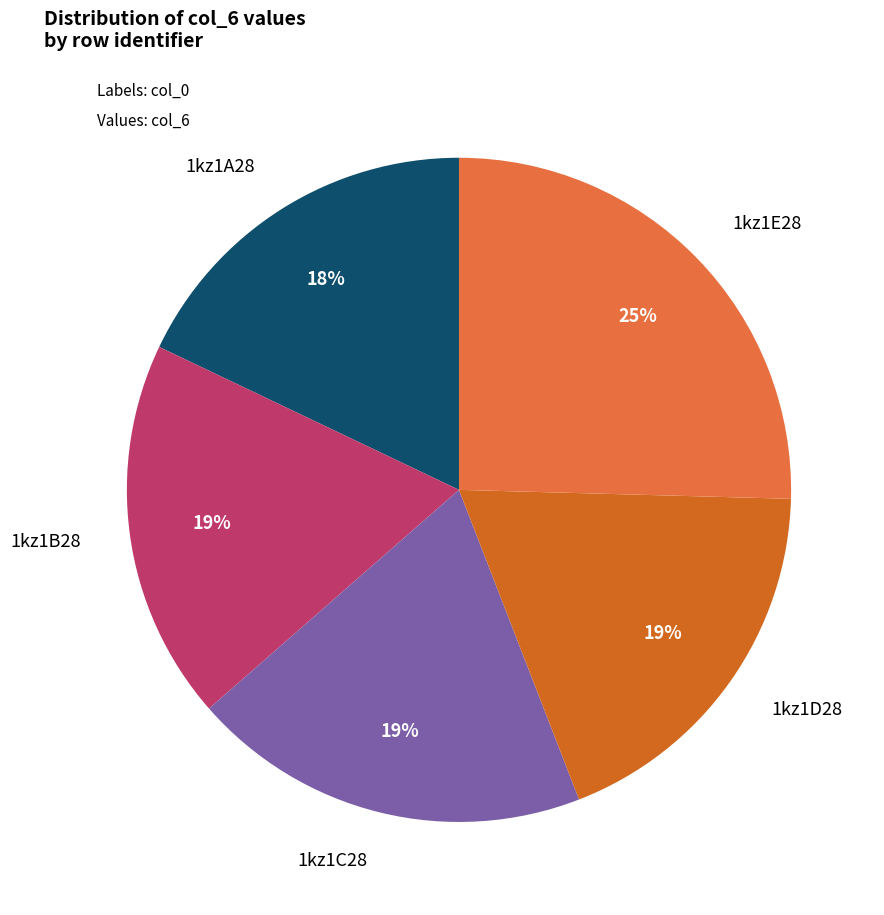

Is there a majority slice in this chart?

No